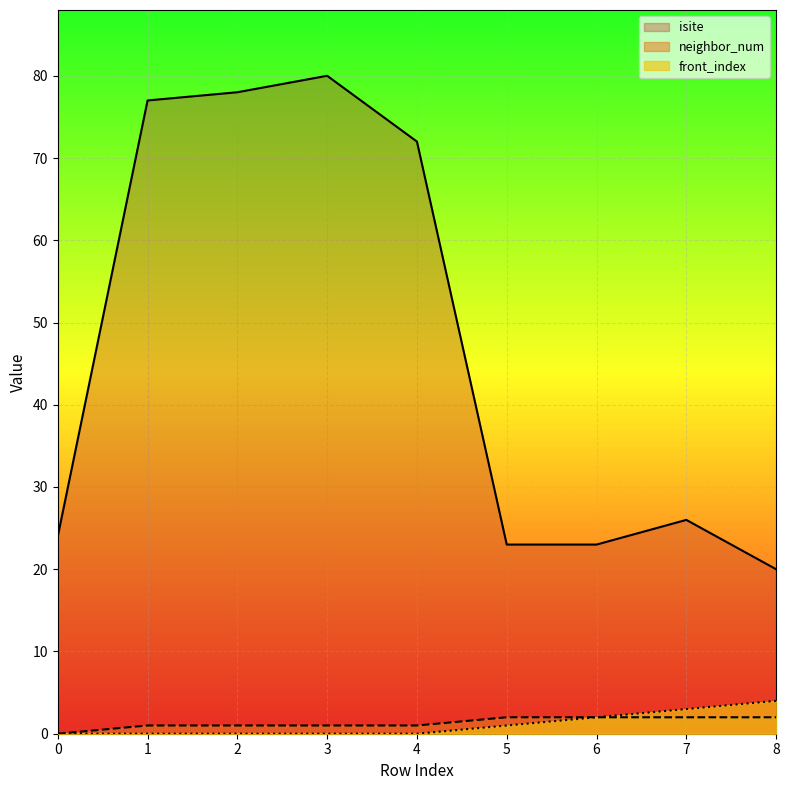

How many lines are shown in the chart?

3